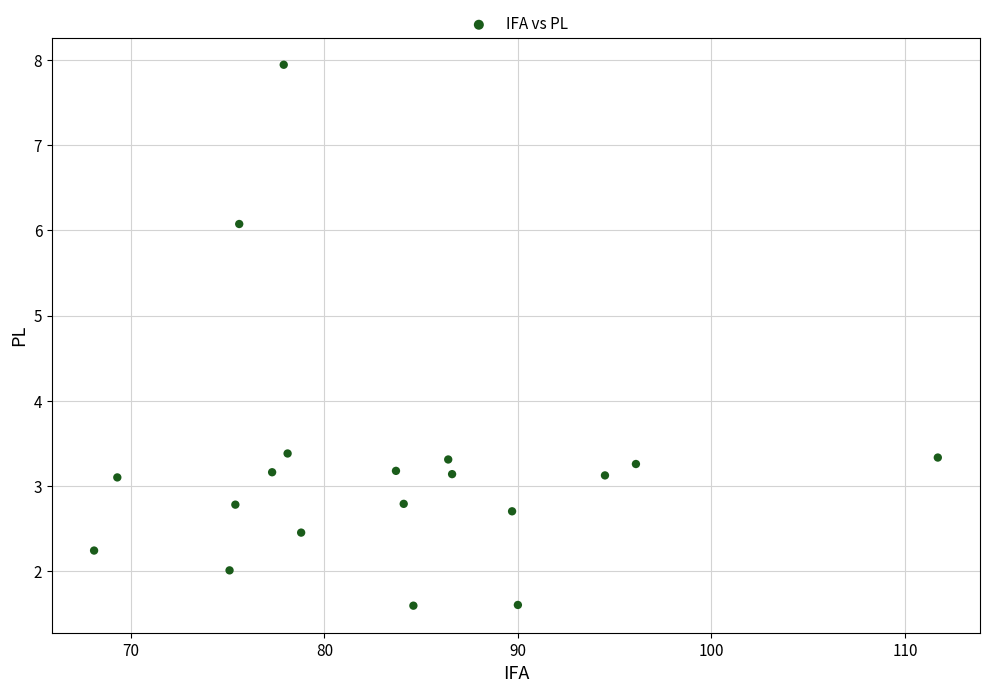

What is the range of X values (max minus min)?

43.6